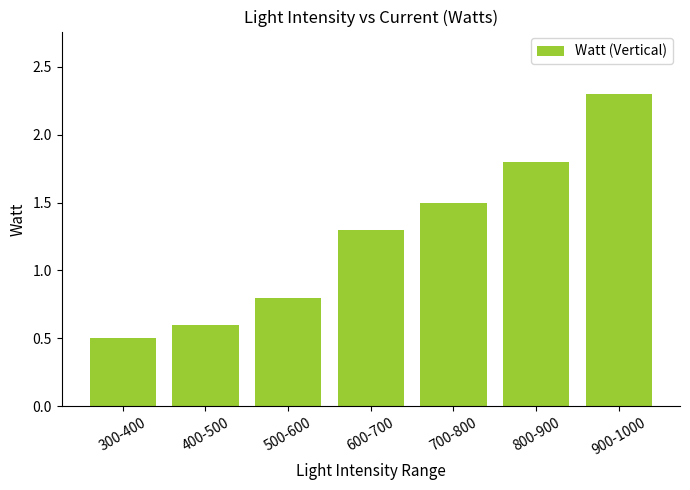

What is the minimum value shown in the chart?

0.5